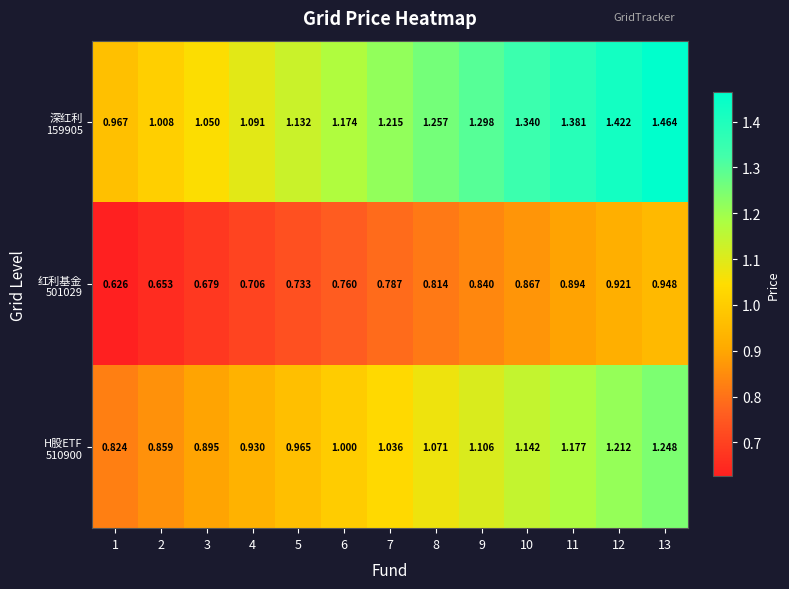

Count the number of data series in this chart.

3